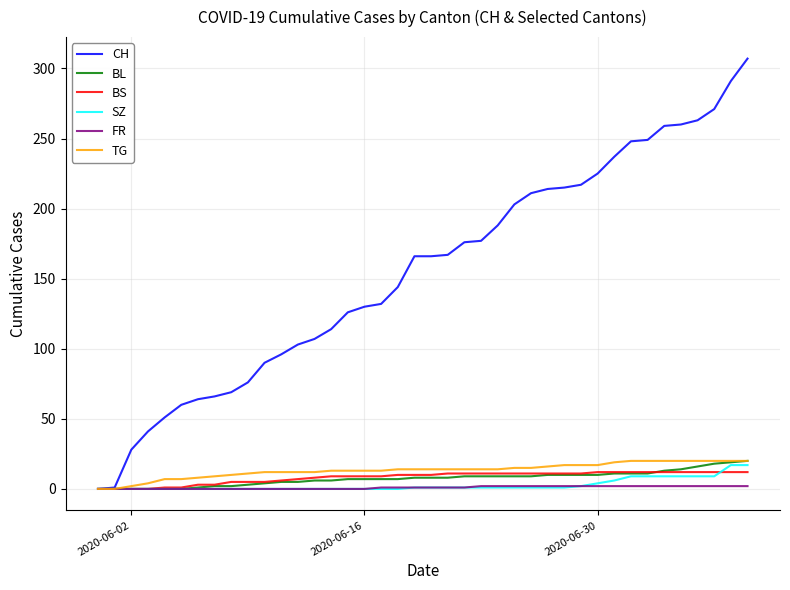

Which series has the widest spread of values?

CH